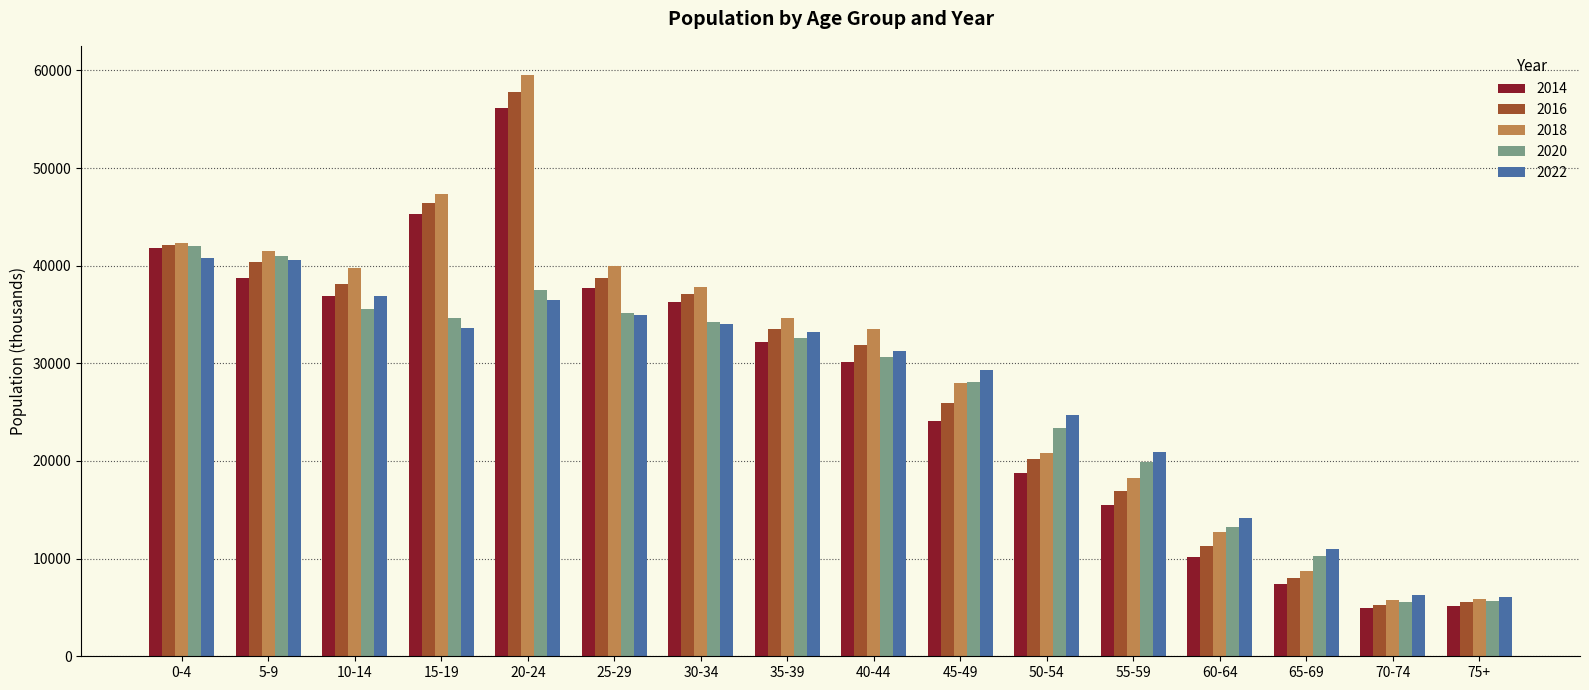

Does the chart contain stacked bars?

No